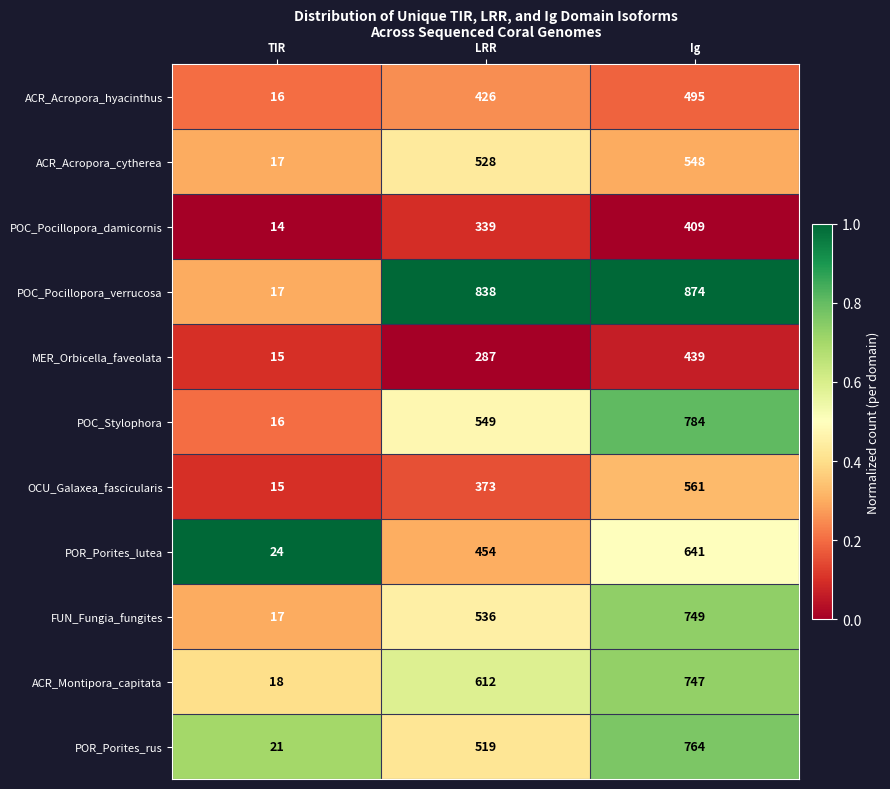

What is the difference between the maximum and minimum values in the POR_Porites_lutea series?

617